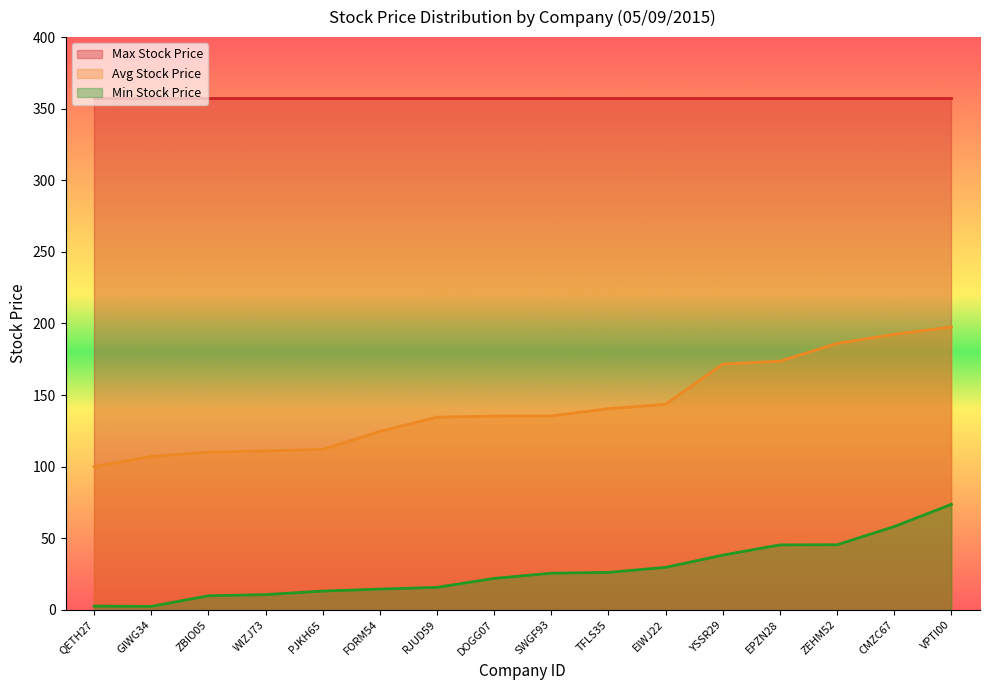

The Avg Stock Price series shows 111.0 at WIZJ73. True or false?

True